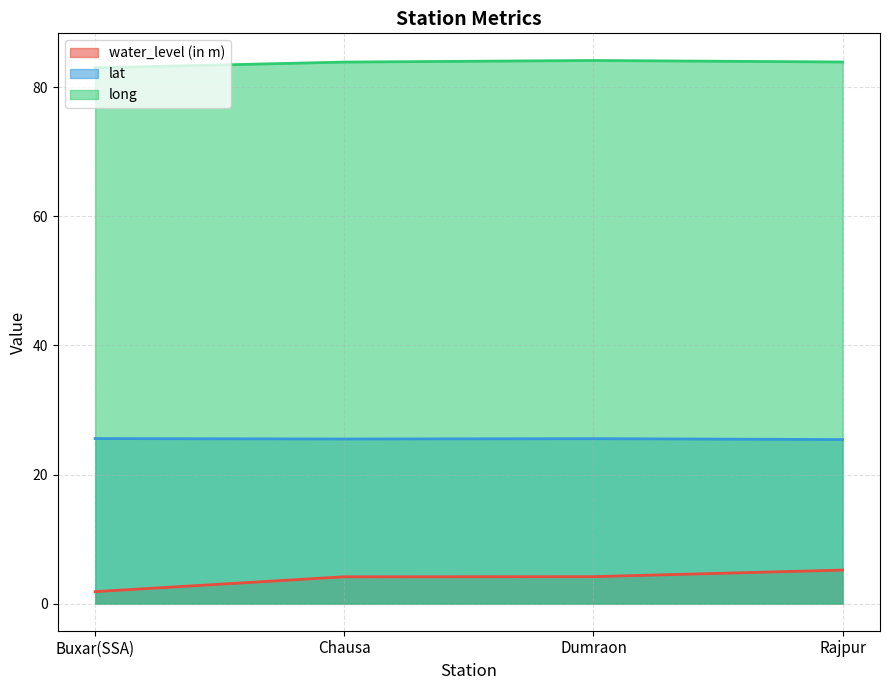

Is the value of long at Dumraon greater than the value of water_level (in m) at Rajpur?

Yes